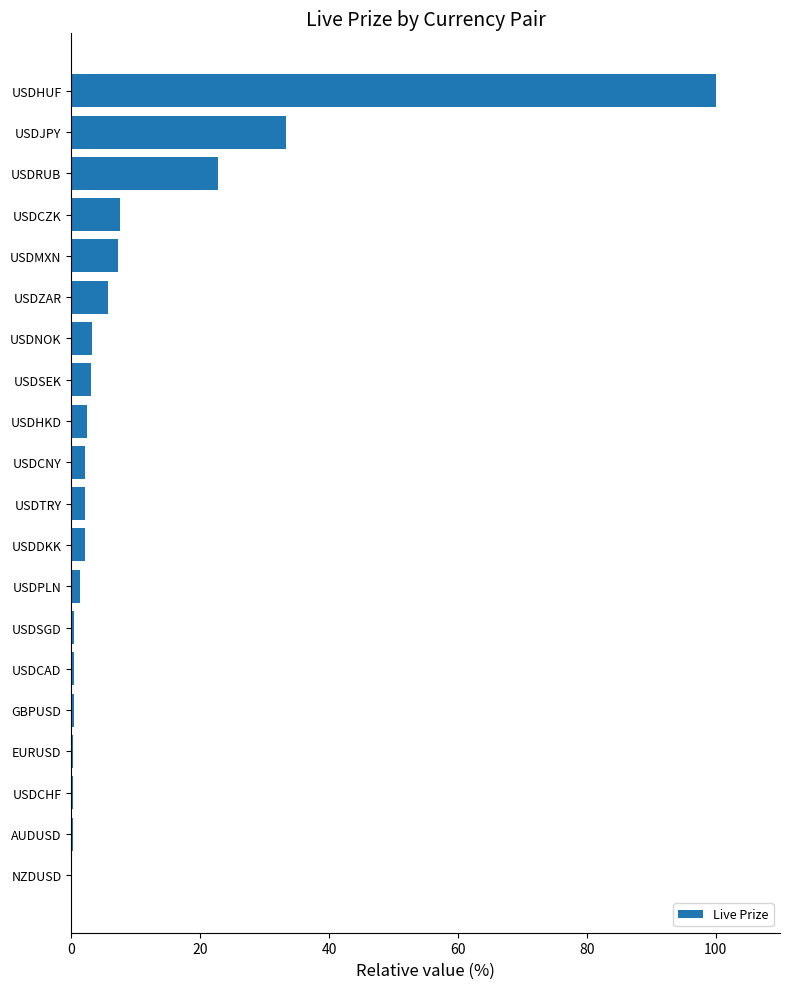

True or false: the data shows 11.7 at USDMXN.

False